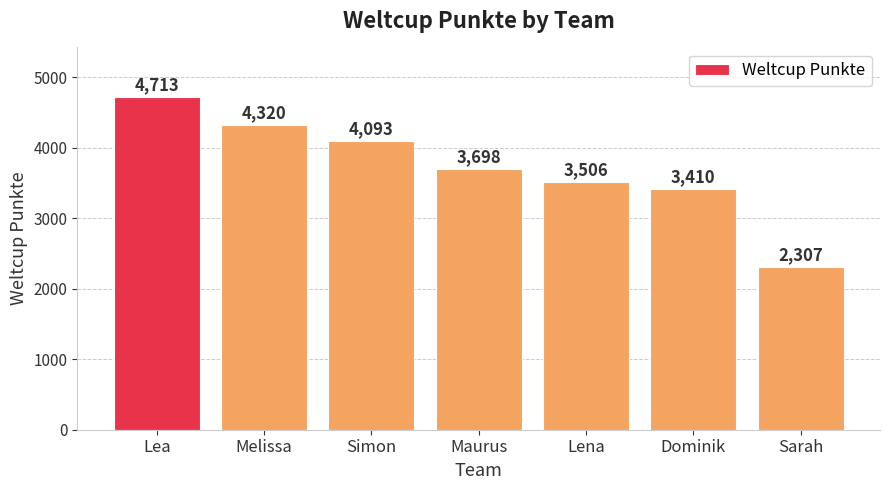

Rank the categories by value from lowest to highest.

Sarah, Dominik, Lena, Maurus, Simon, Melissa, Lea